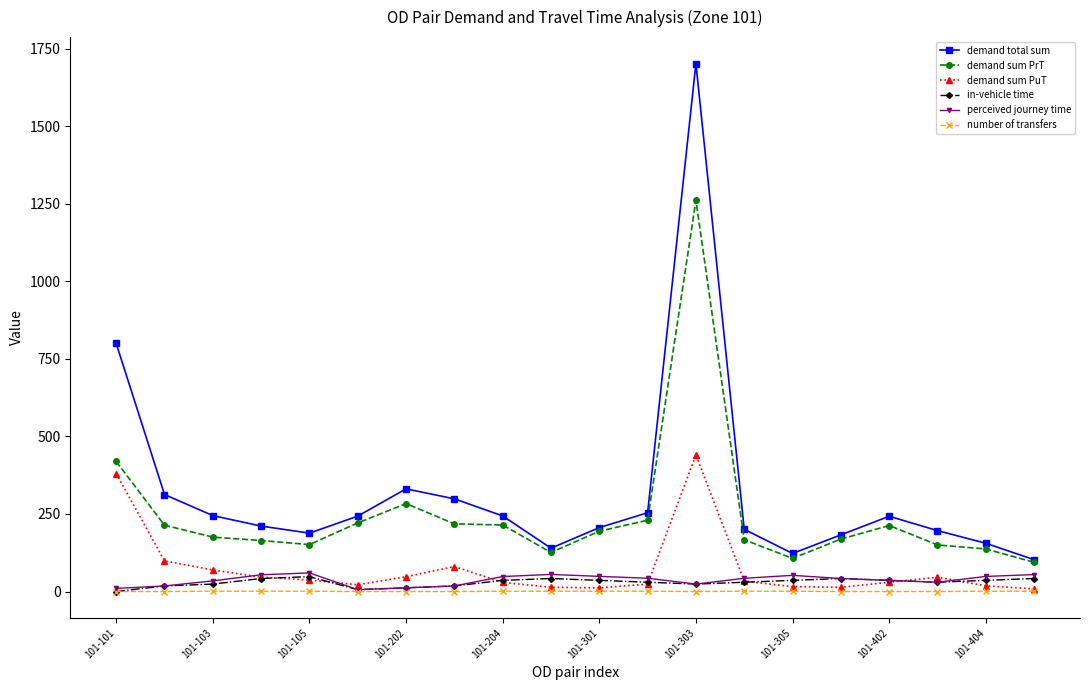

True or false: demand sum PrT and in-vehicle time intersect in this chart.

False